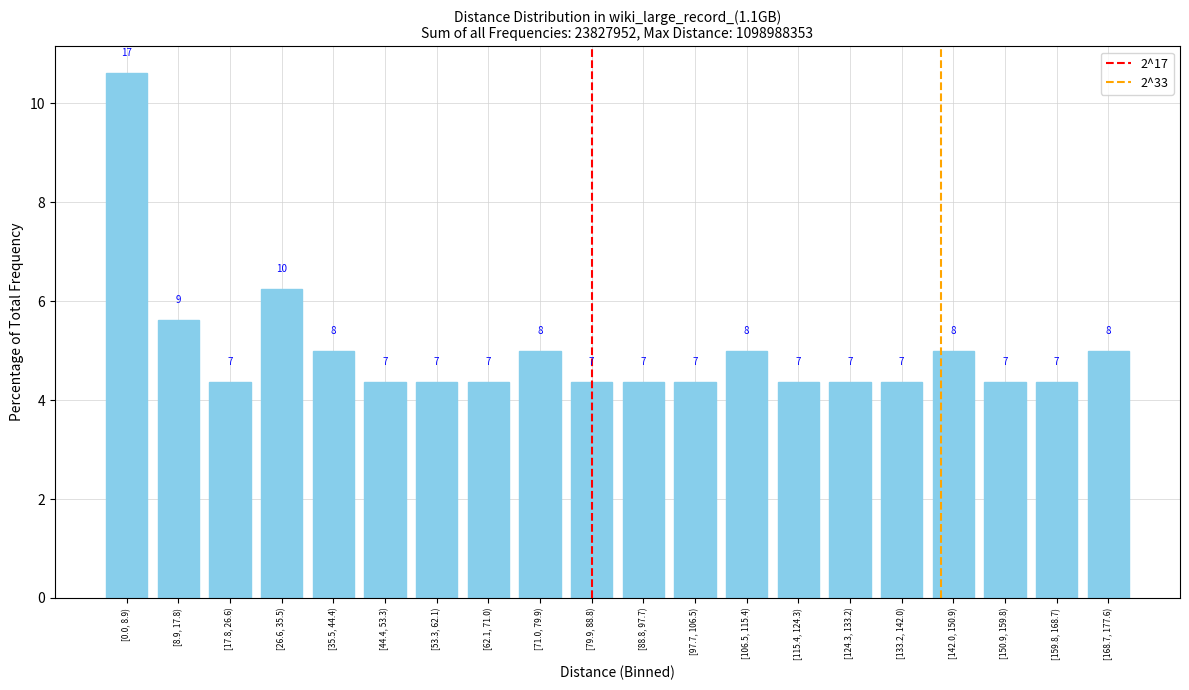

Does the chart contain any negative values?

No